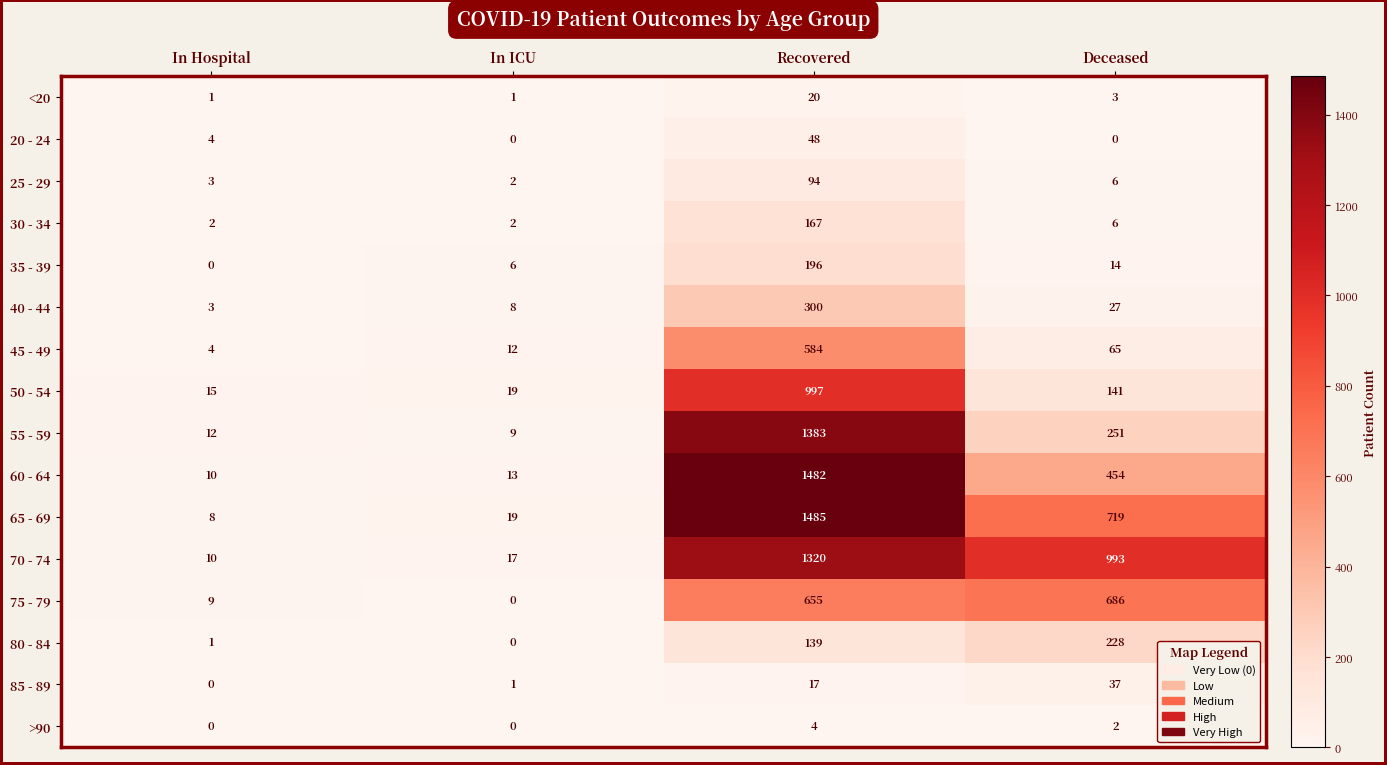

What is the average value of the 80 - 84 series?

92